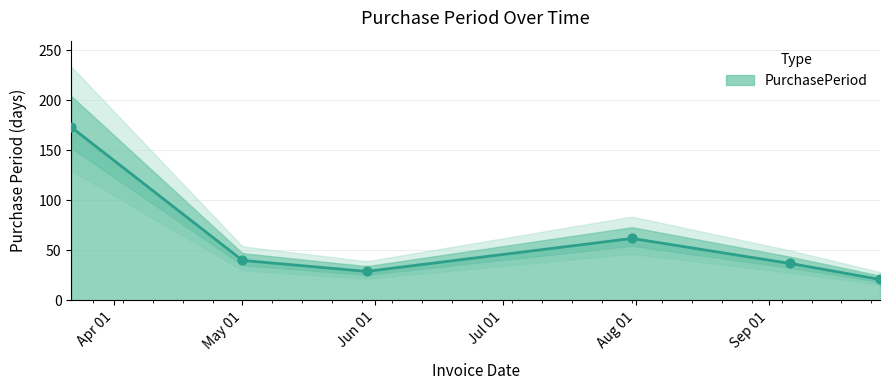

What is the ratio of the value at 2017-03-22 to the value at 2017-09-27?

8.2